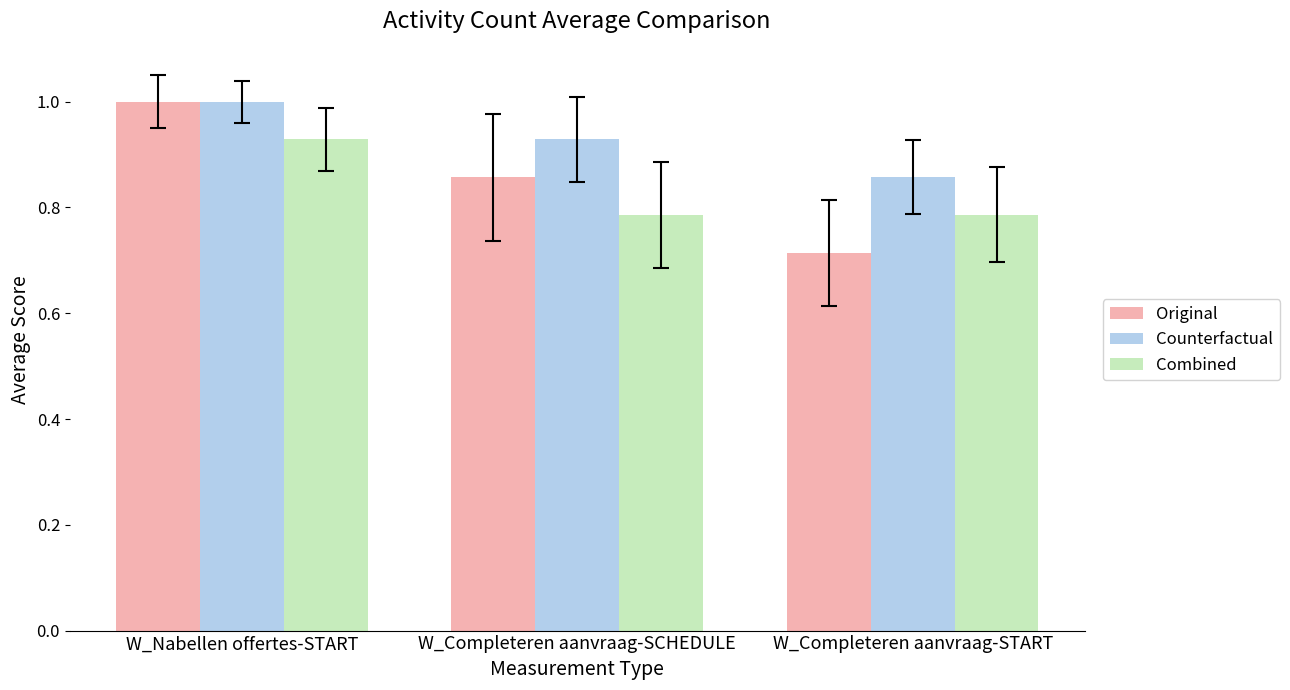

What is the difference between the highest and lowest values at W_Completeren aanvraag-SCHEDULE?

0.1